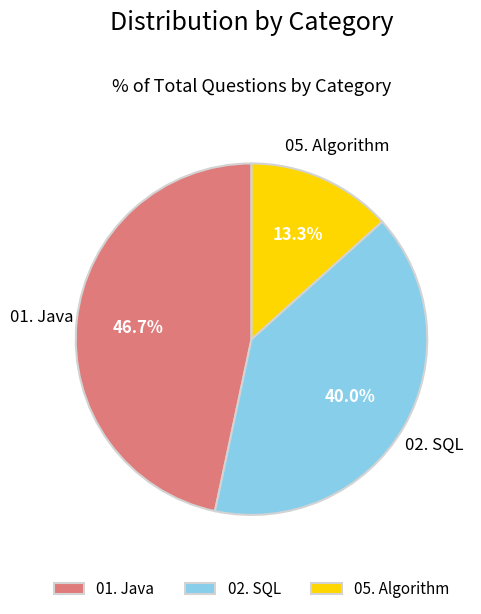

To the nearest percent, what is the difference between the largest and smallest slice percentages?

33%